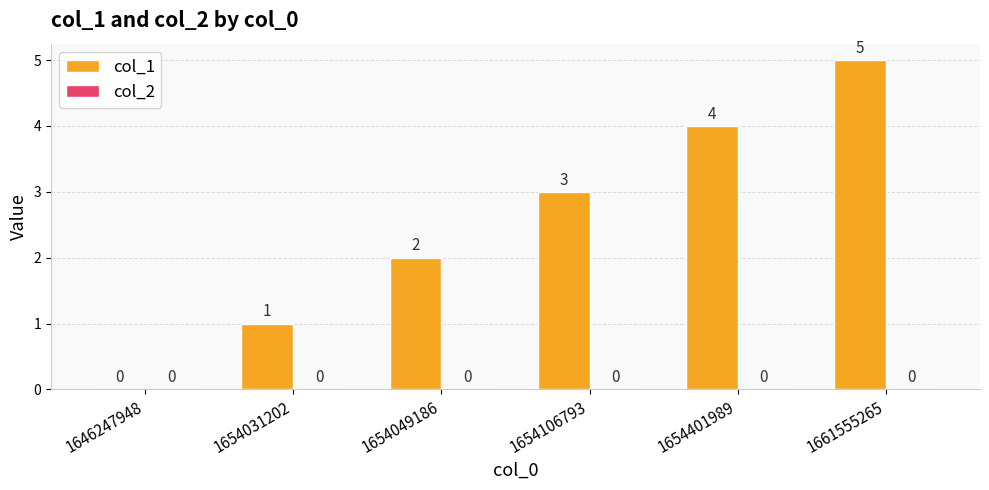

Which has a higher value, 1661555265 or 1654106793?

1661555265